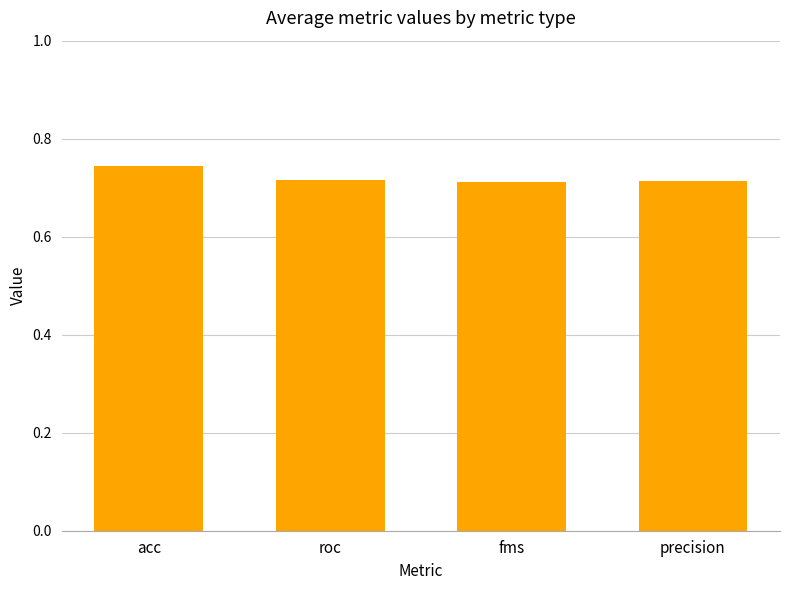

Between acc and precision, which is larger?

acc